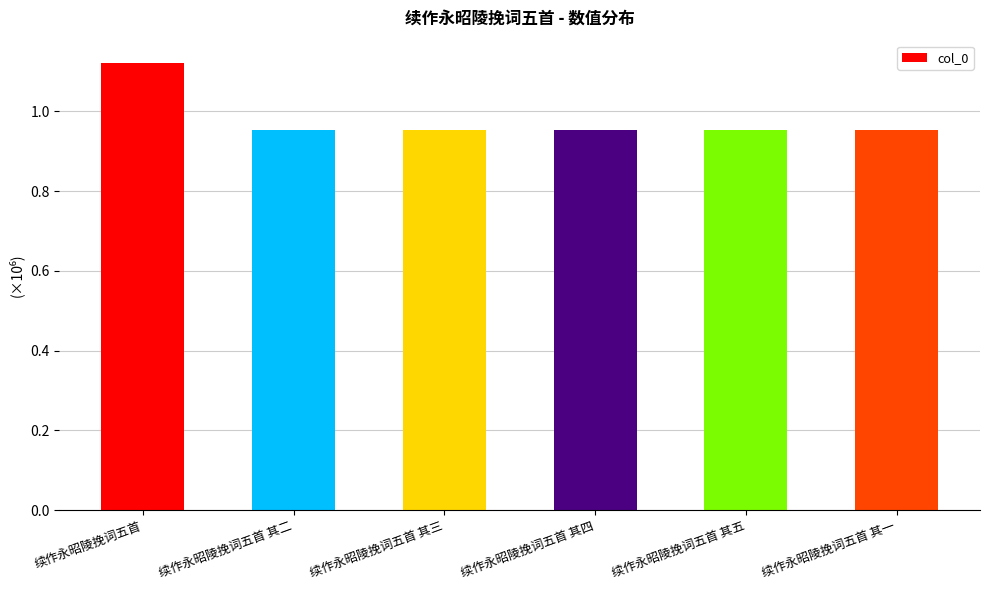

What is the greatest value displayed?

1121409